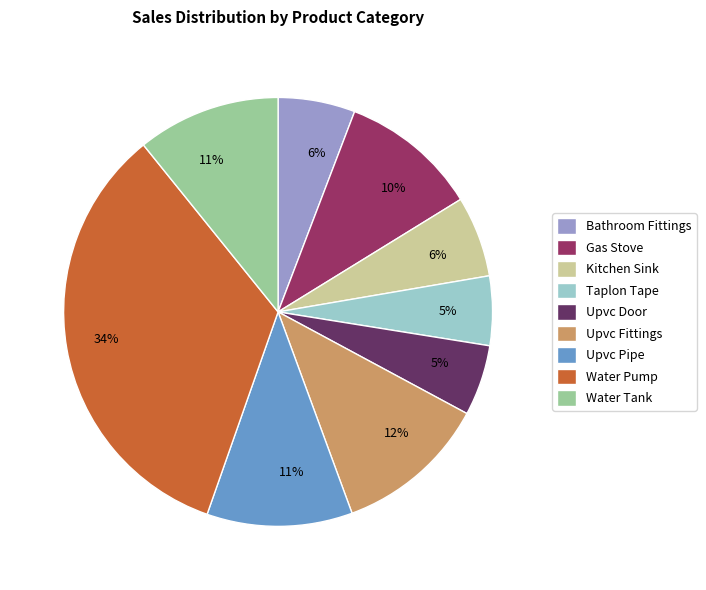

Does Bathroom Fittings account for over 50% of the chart?

No